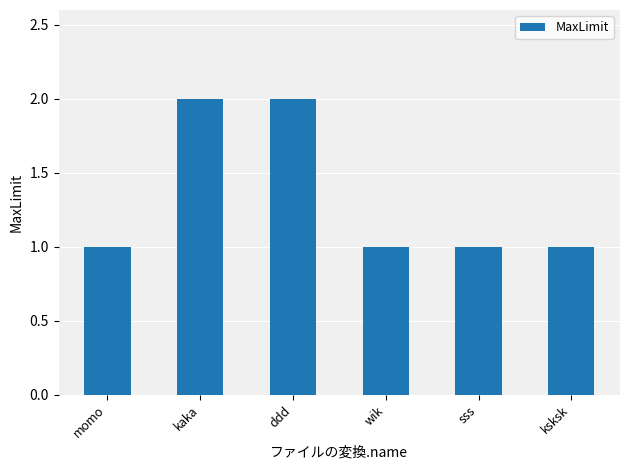

True or false: the data shows 1 at kaka.

False